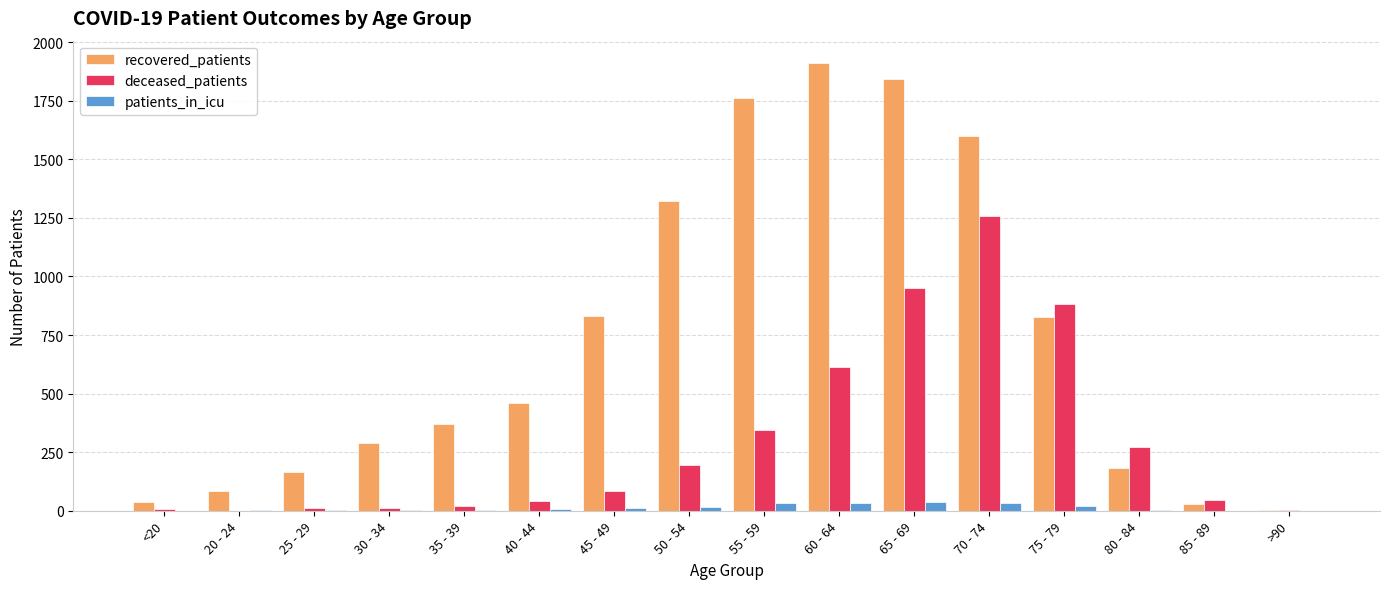

Is the value of recovered_patients at 20 - 24 greater than the value of deceased_patients at <20?

Yes